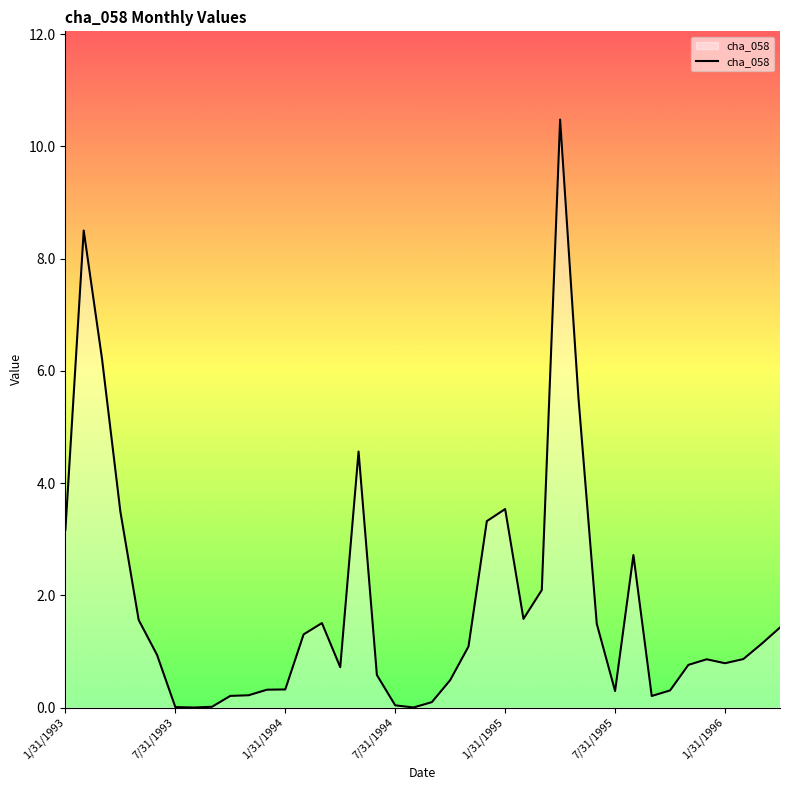

What is the difference between the maximum and minimum values?

10.5